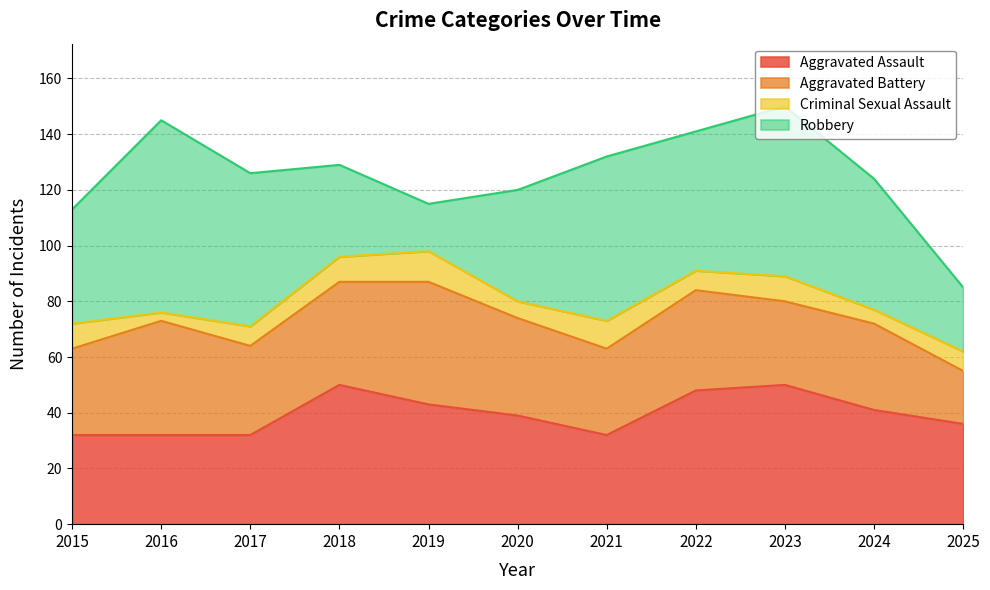

What is the lowest value of the Criminal Sexual Assault series?

3